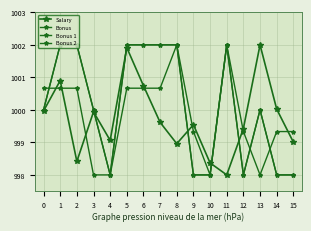

After their last crossing, which series has the higher values: Salary or Bonus 1?

Salary